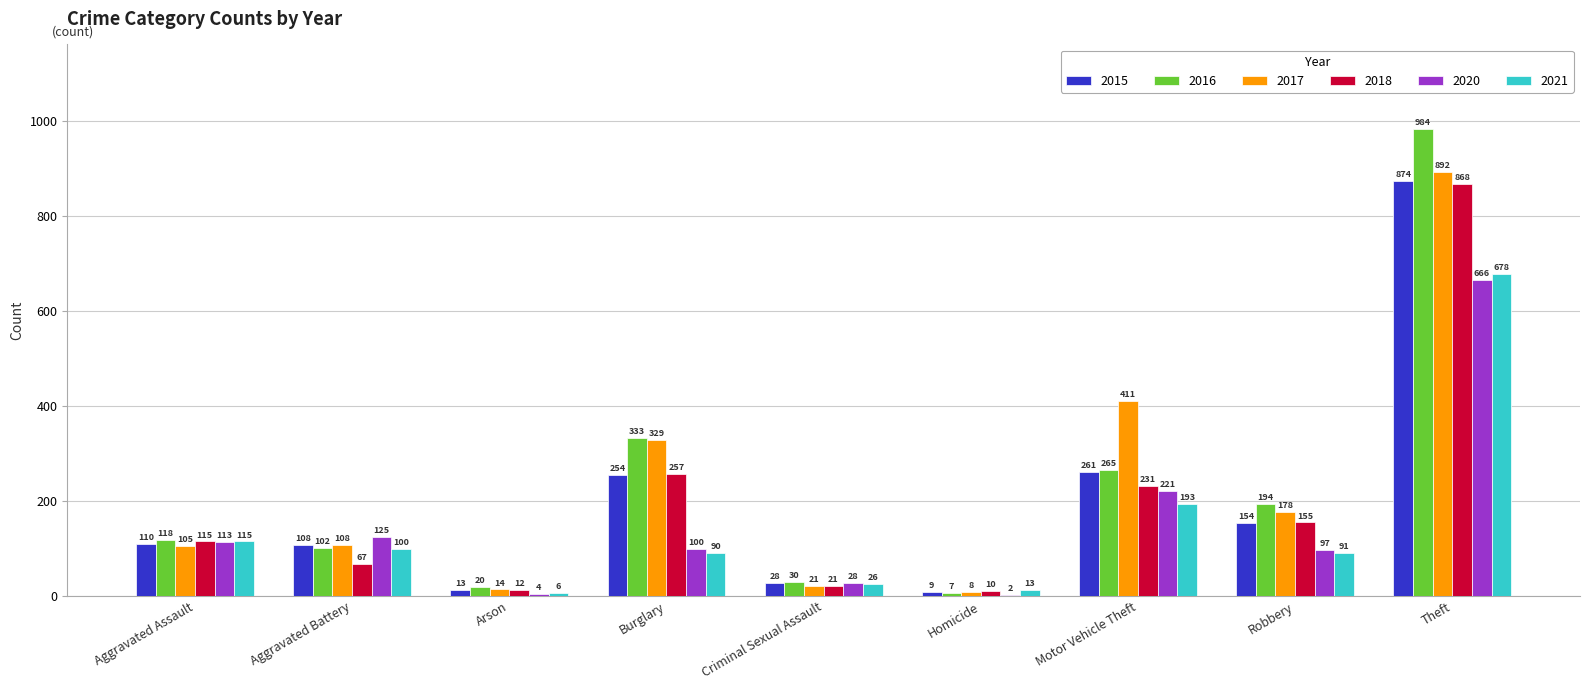

What value does the 2017 series have at Aggravated Assault, to the nearest 100?

100